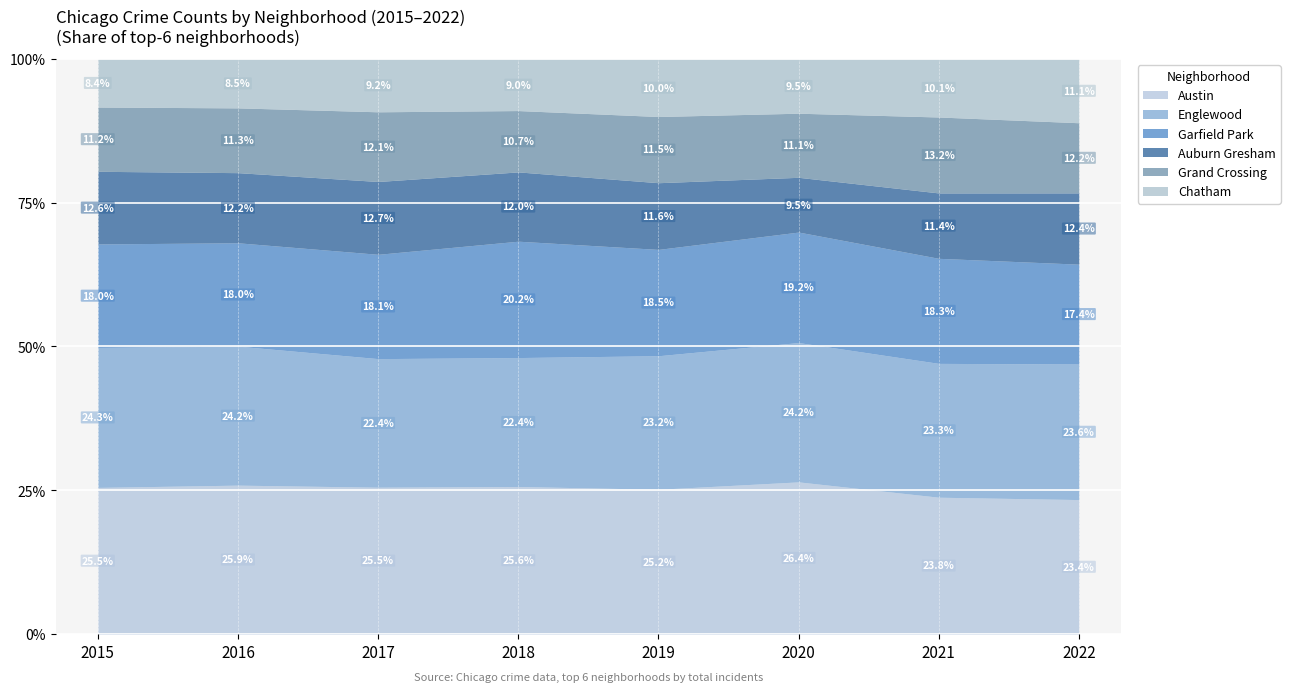

True or false: Austin has a value of 25.9 at 2016.

True